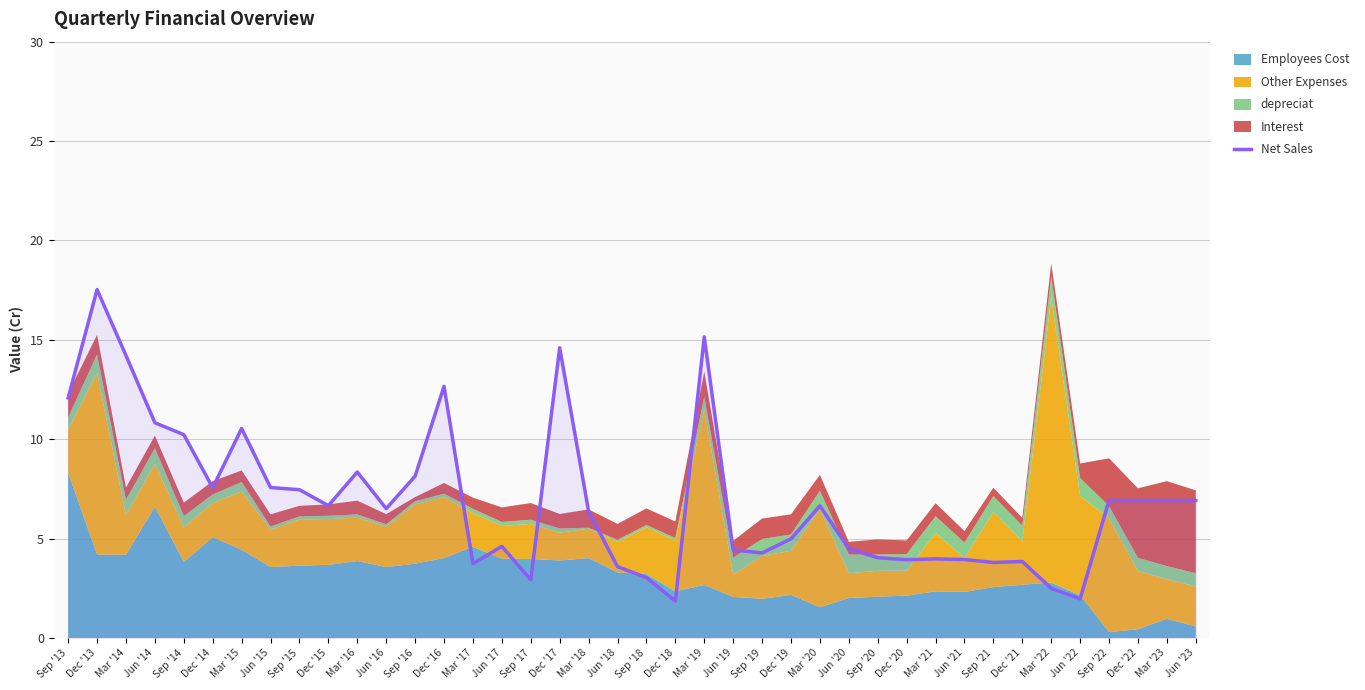

What is the difference between the maximum and minimum values?

15.7